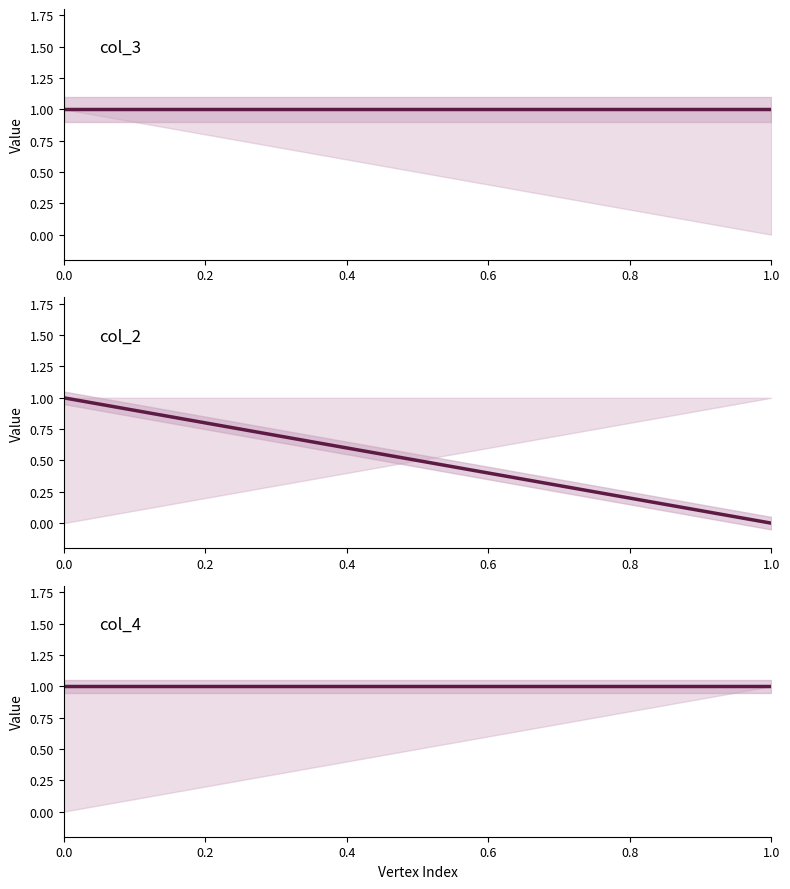

What is the value of the col_3 point at the 2nd from the left?

1